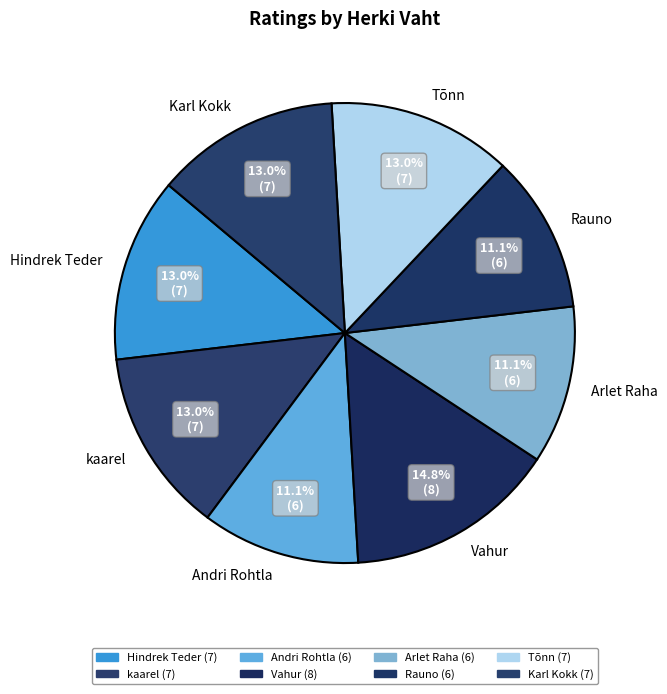

Is there a majority slice in this chart?

No